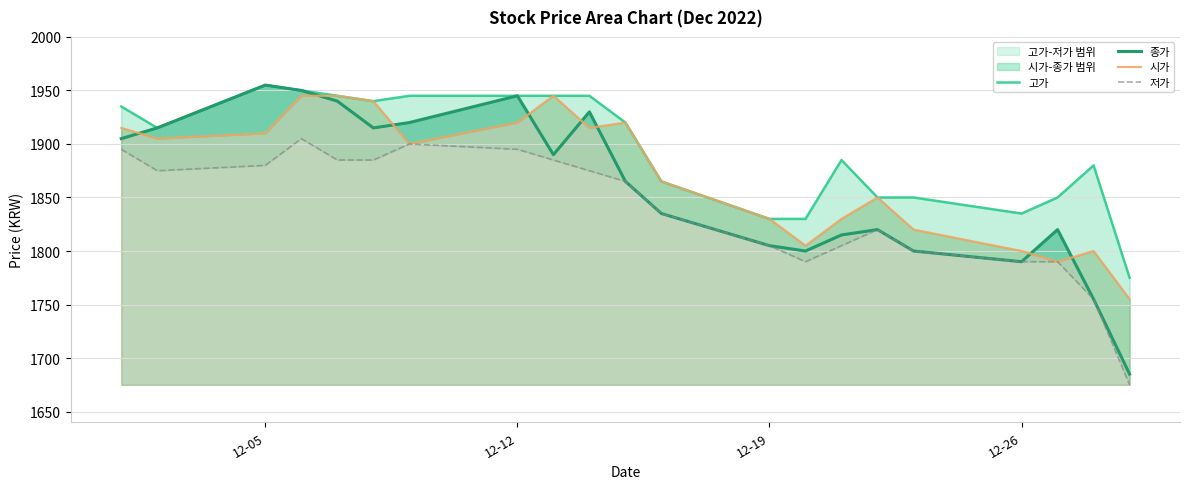

The 저가 series shows 1242 at 12-12. True or false?

False